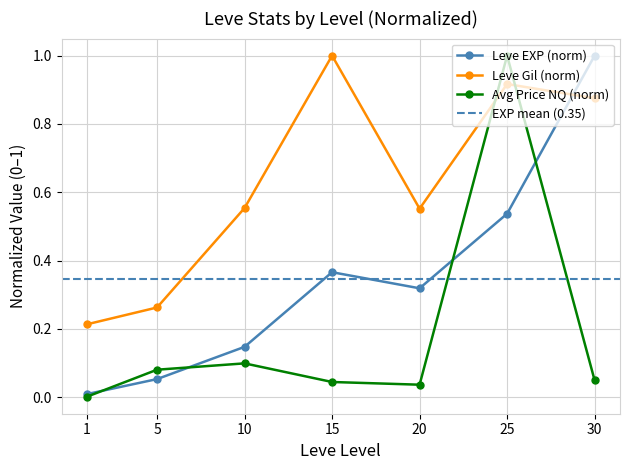

Where do Leve Gil and Leve EXP first cross each other?

25 and 30